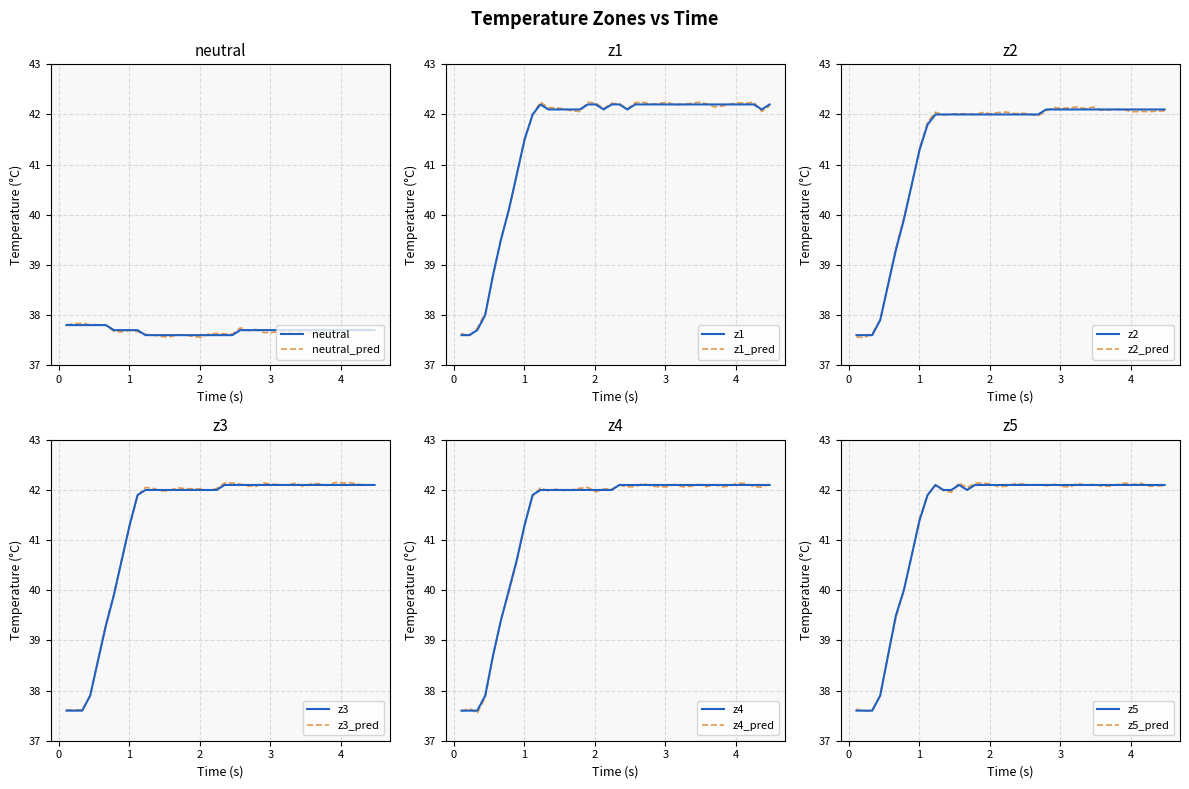

At which category does the chart reach its peak across all series?

10